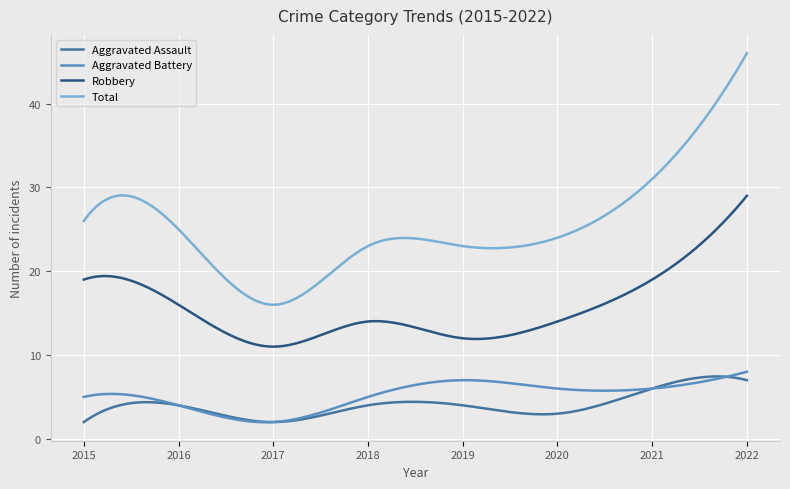

Which series has the largest range (max minus min)?

Total